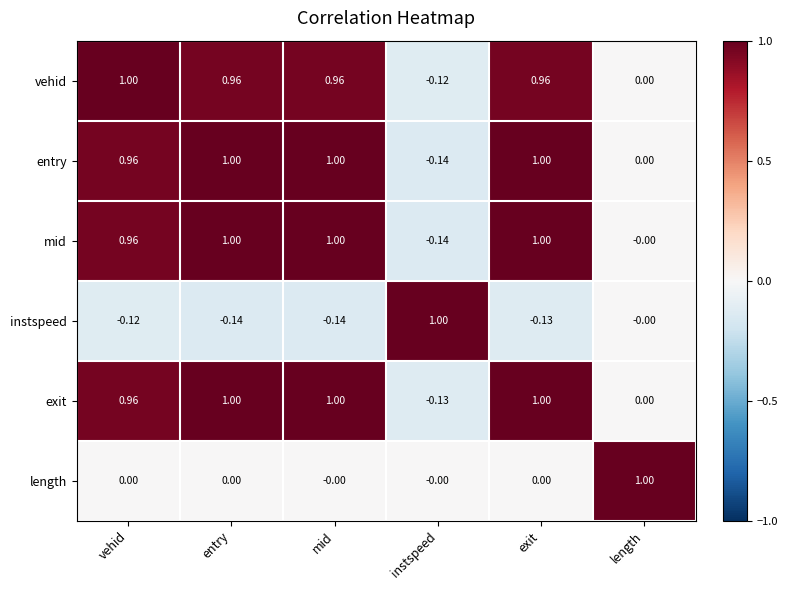

At which category is the sum across all series the highest?

exit